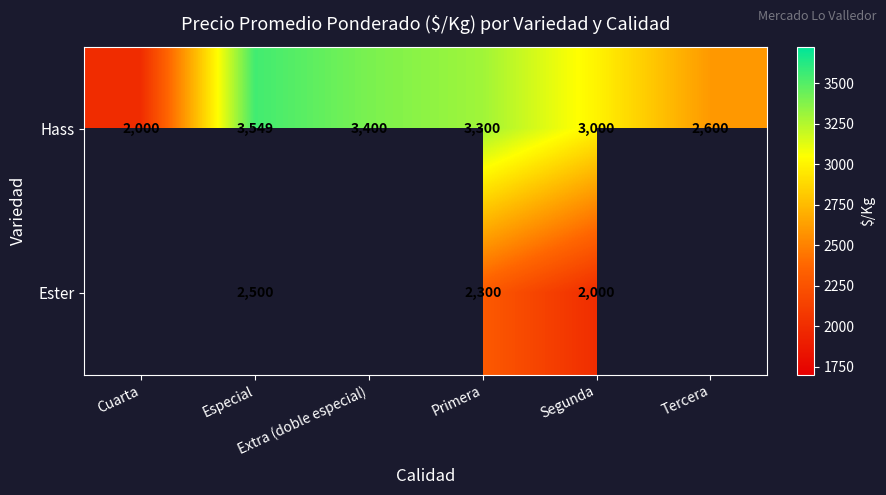

What is the highest value of the Hass series?

3549